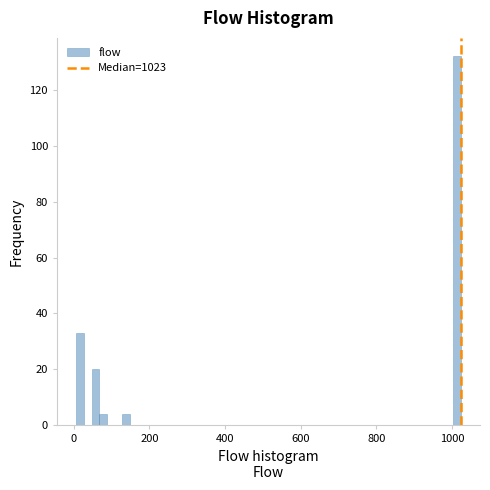

Read against the x-axis, roughly where is the centre of the tallest bar?

1020